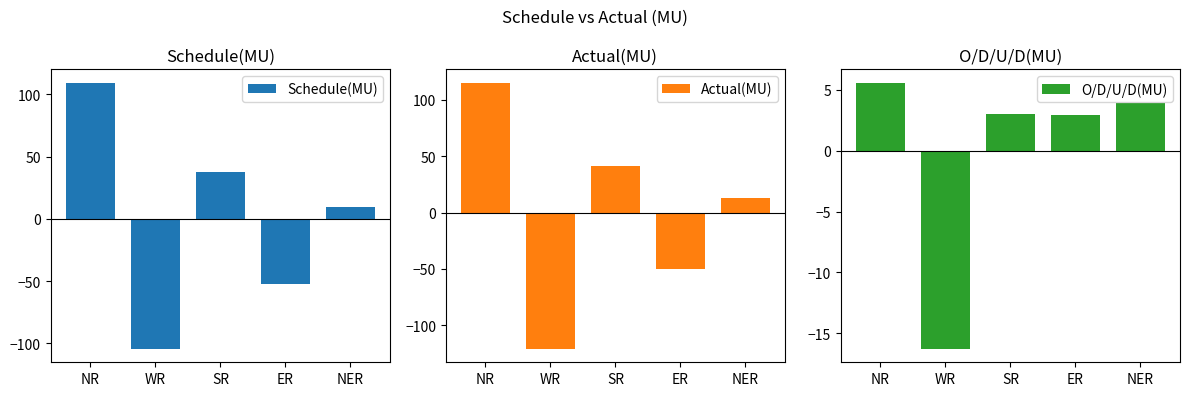

At which label does Actual(MU) reach its peak?

NR